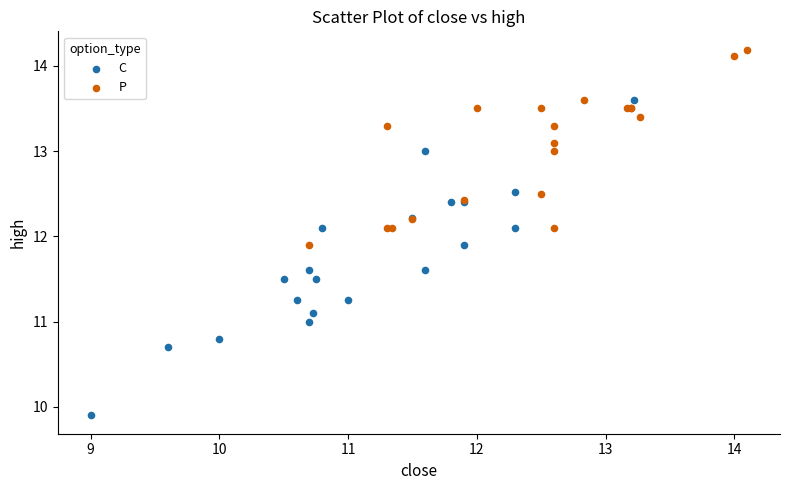

Which series reaches the minimum Y coordinate?

C